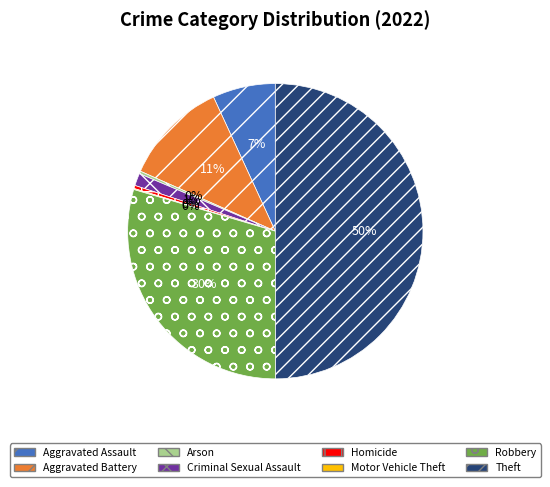

Which has a higher value, Arson or Robbery?

Robbery